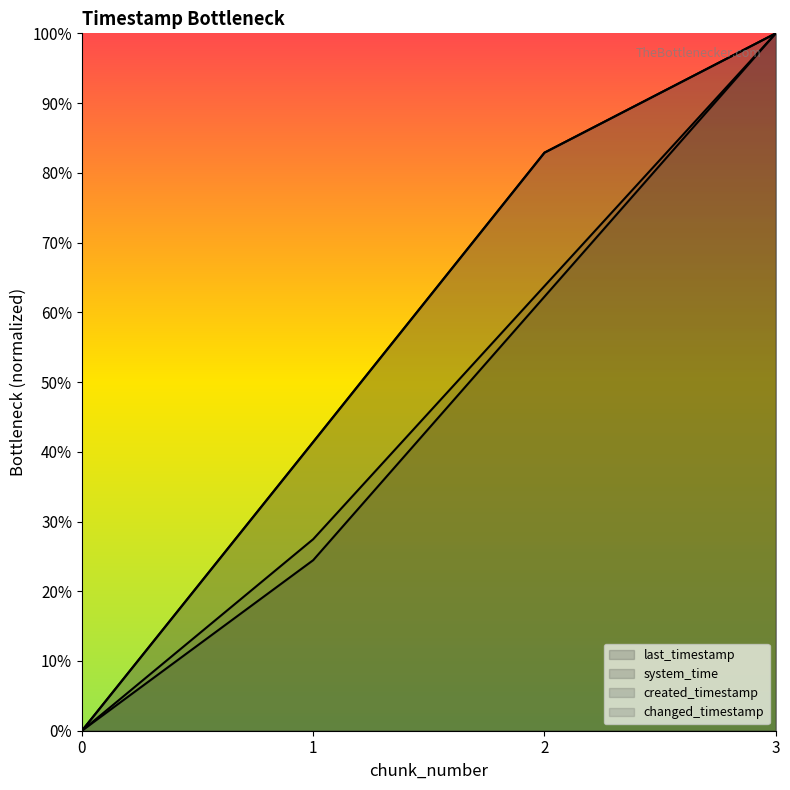

Which series has the largest total across all categories?

last_timestamp